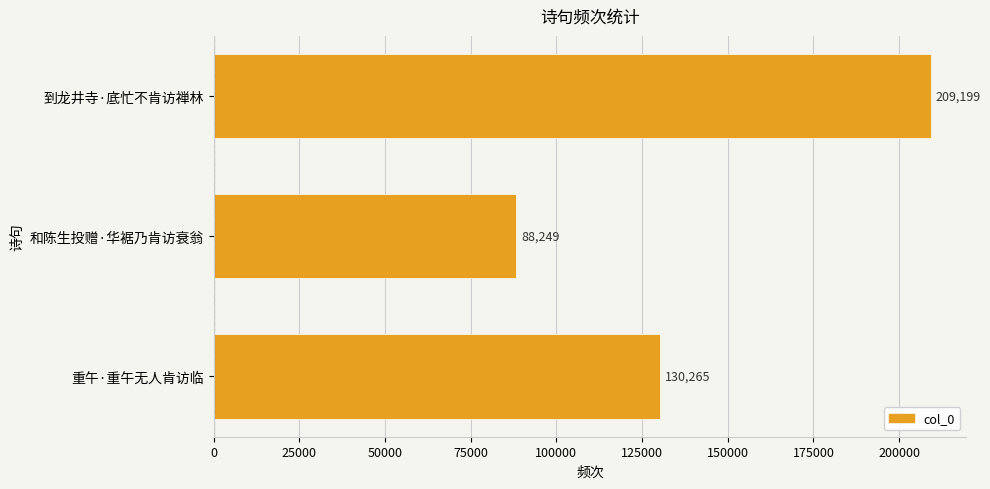

Are the bars grouped side by side (vs. stacked)?

No